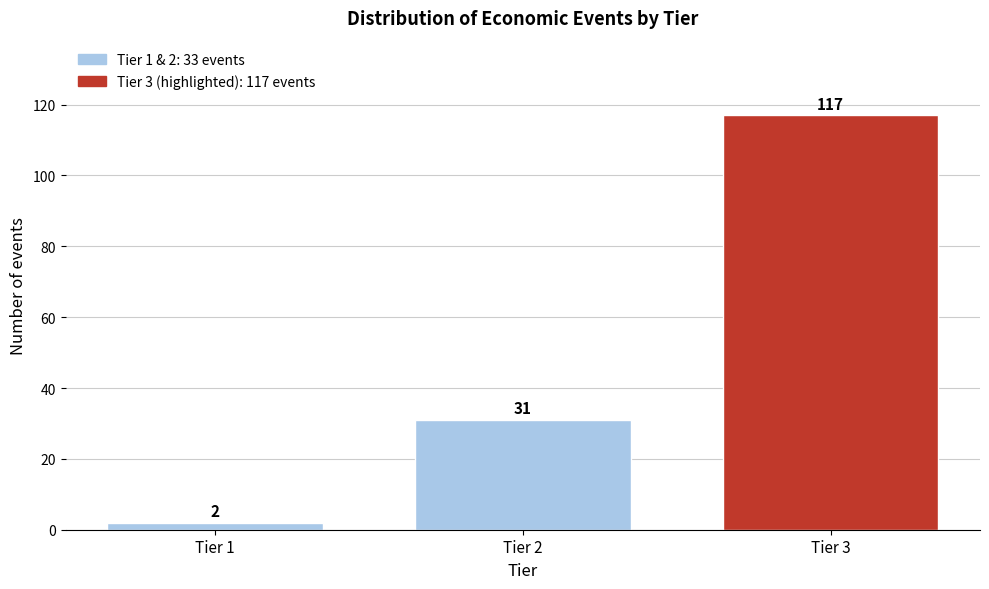

Reading left to right, what are all the values shown in this chart?

2	31	117